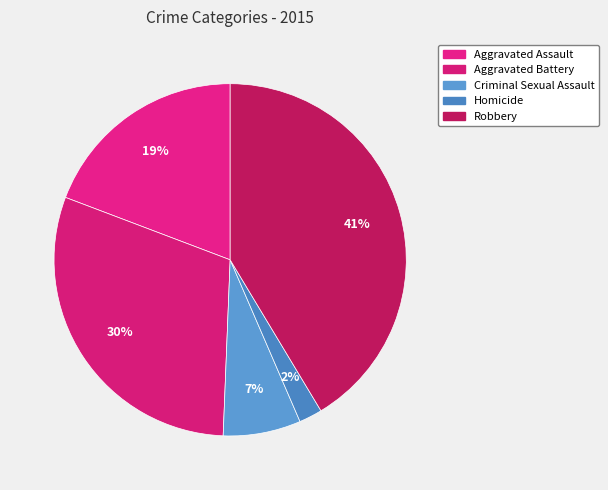

To the nearest percent, what is the average slice percentage?

20%